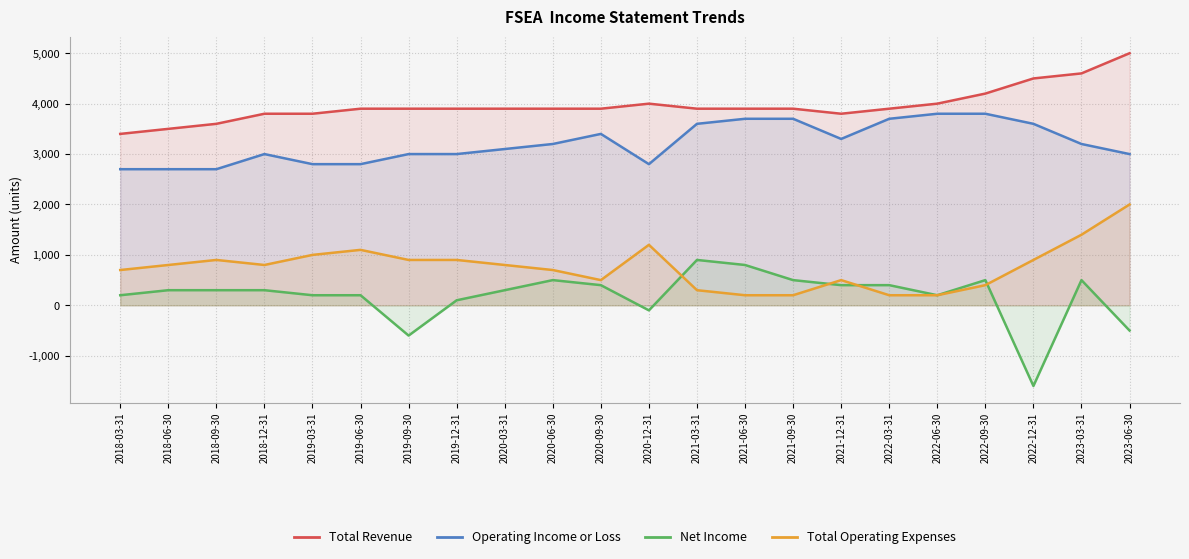

The Total Revenue series shows 2173 at 2022-12-31. True or false?

False